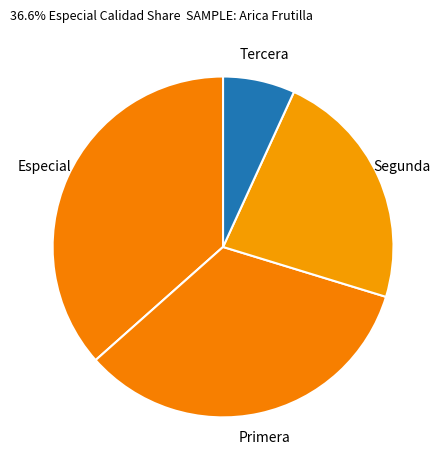

Is the sum of Segunda and Especial greater than half?

Yes